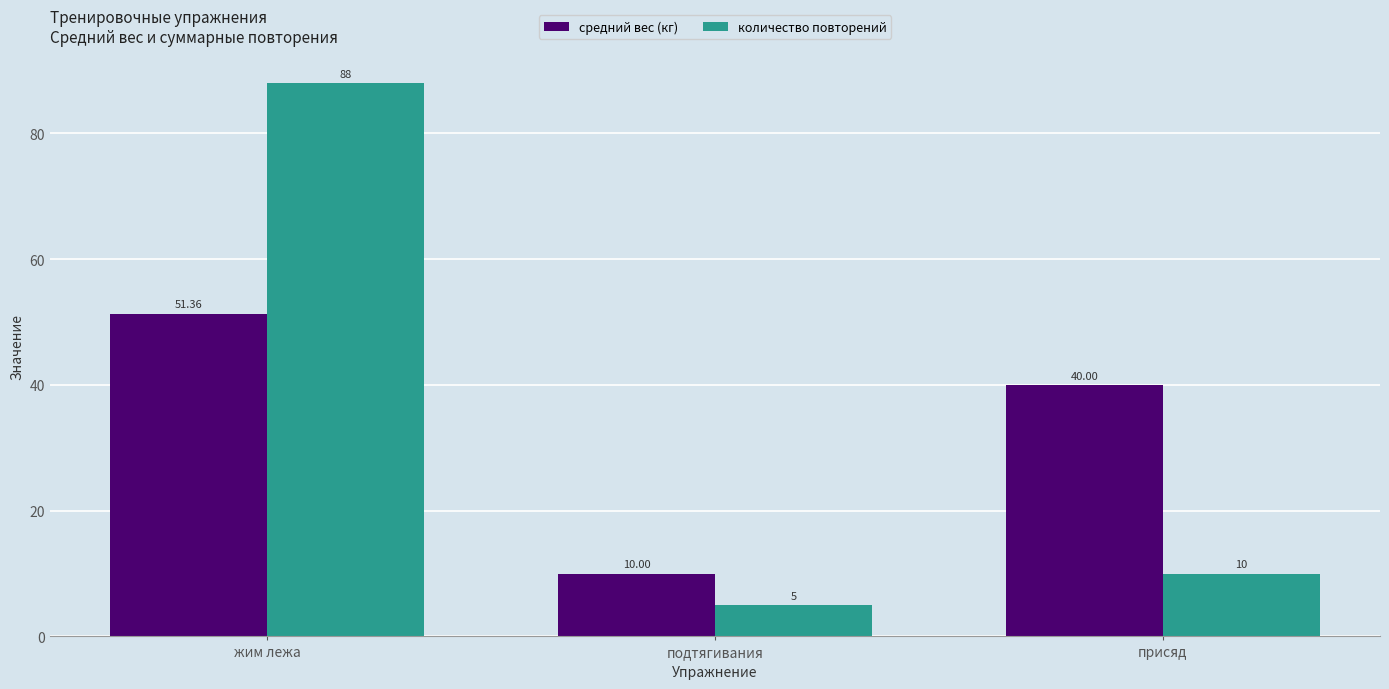

Which series has the largest total across all categories?

количество повторений